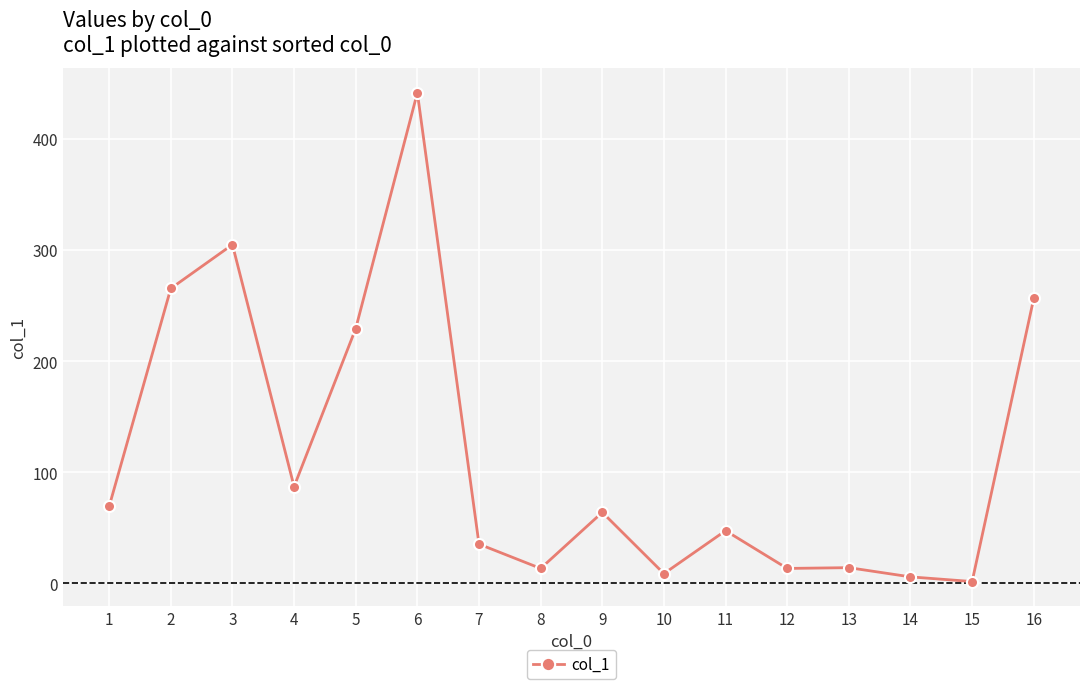

Which has a higher value, 8 or 16?

16